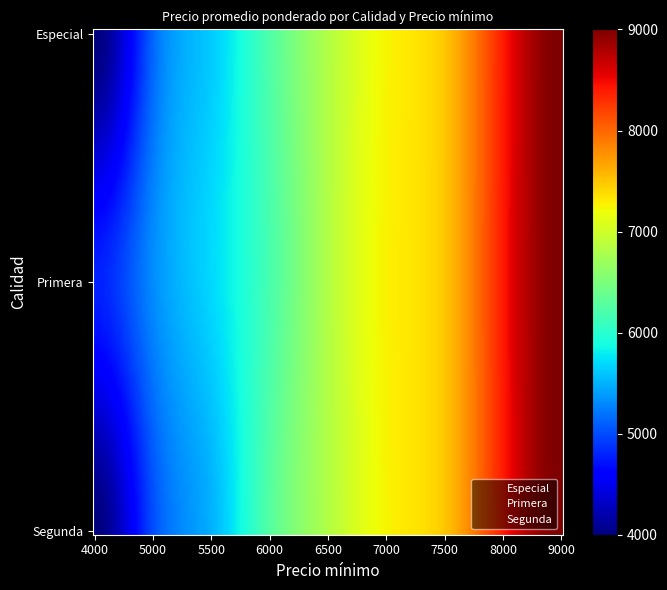

Count the number of categories in the chart.

9